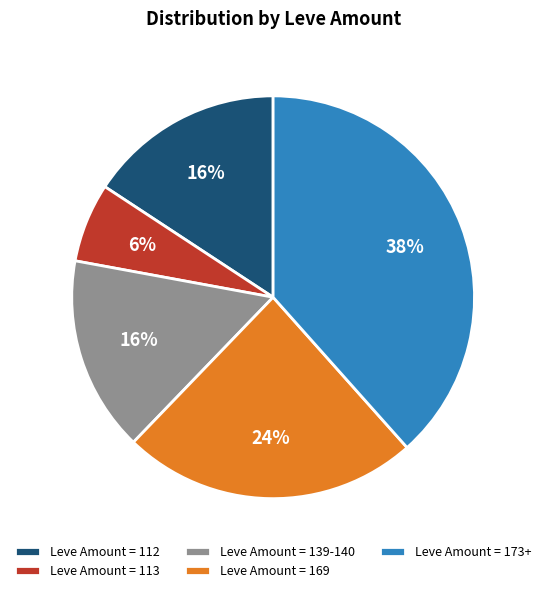

Between Leve Amount = 173+ and Leve Amount = 113, which is larger?

Leve Amount = 173+